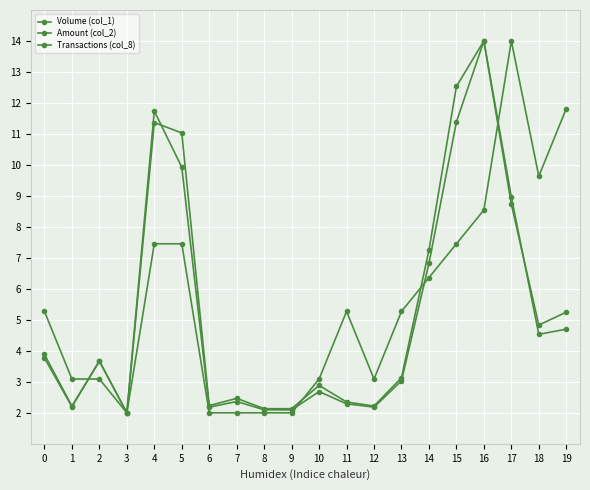

What is the difference between the second highest and second lowest values in the Volume (col_1) series?

10.4